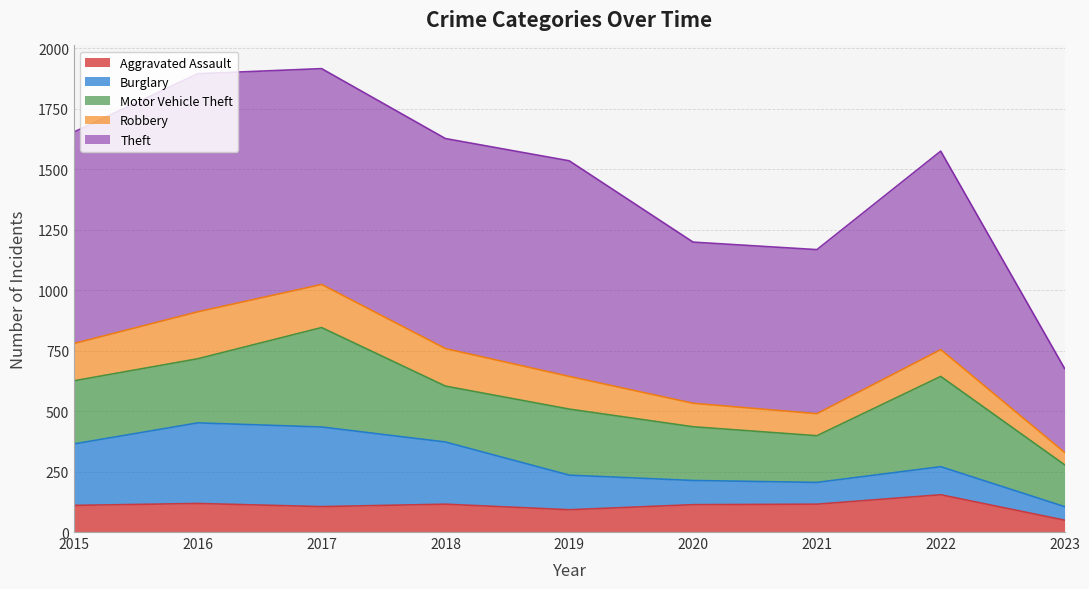

Where is Burglary nearest to the value 194?

2019